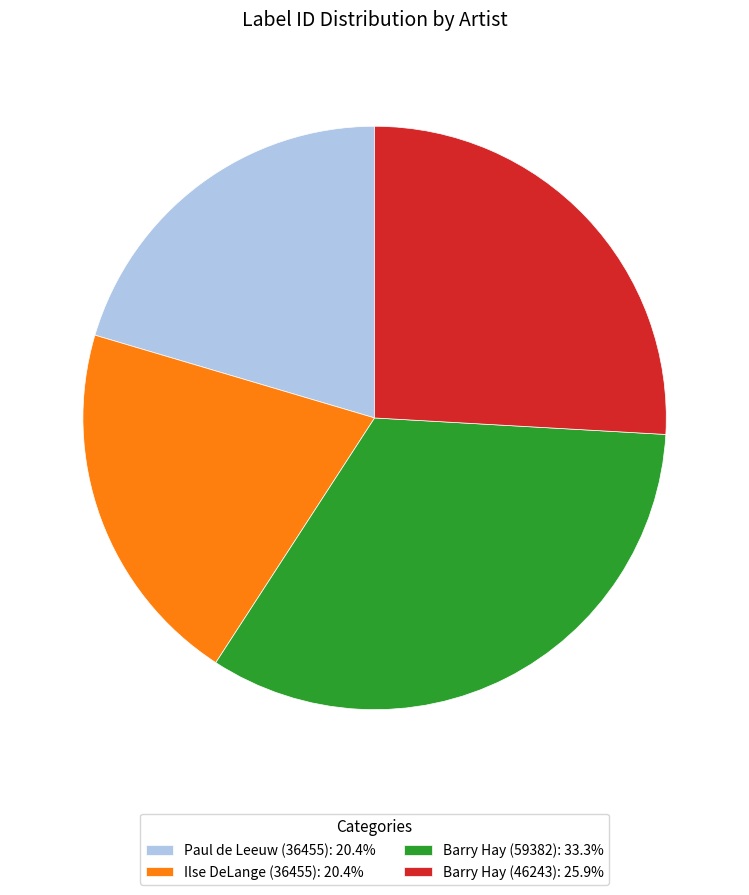

Is it true that Barry Hay (46243) is 26% of the pie?

True